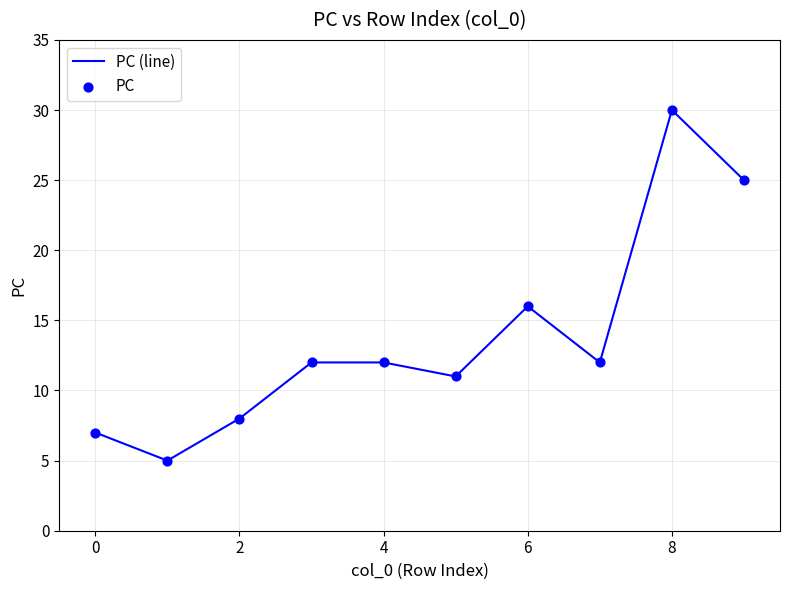

What is the minimum value shown in the chart?

5